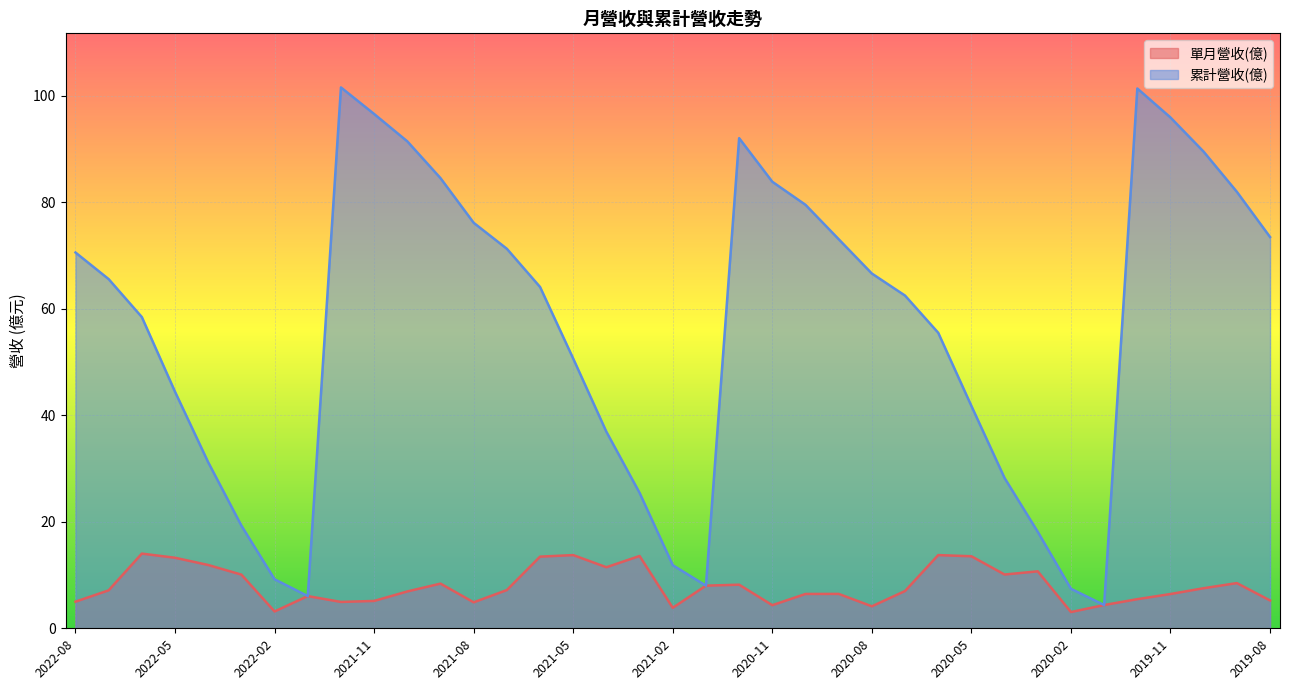

What is the value of the 累計營收(億) point at the 32nd from the left?

4.4